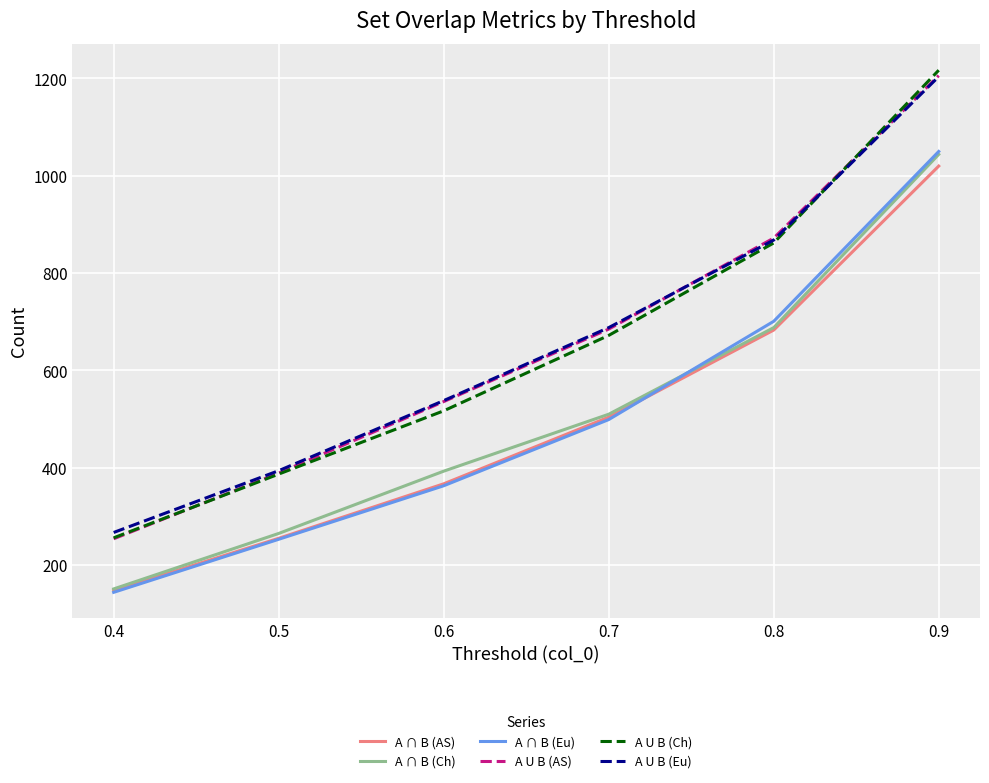

True or false: A U B (AS) has a value of 389 at 0.5.

True